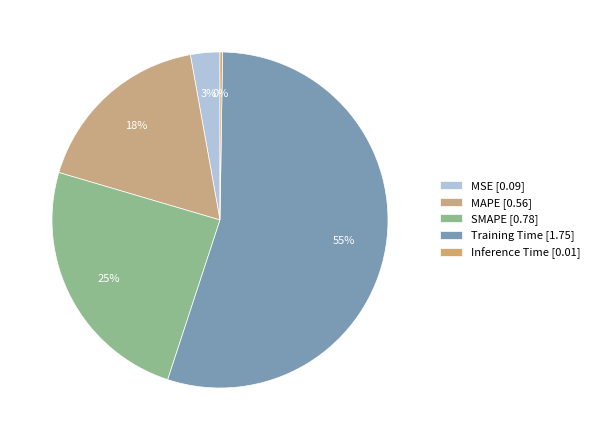

Which category has the smallest portion of the pie?

Inference Time